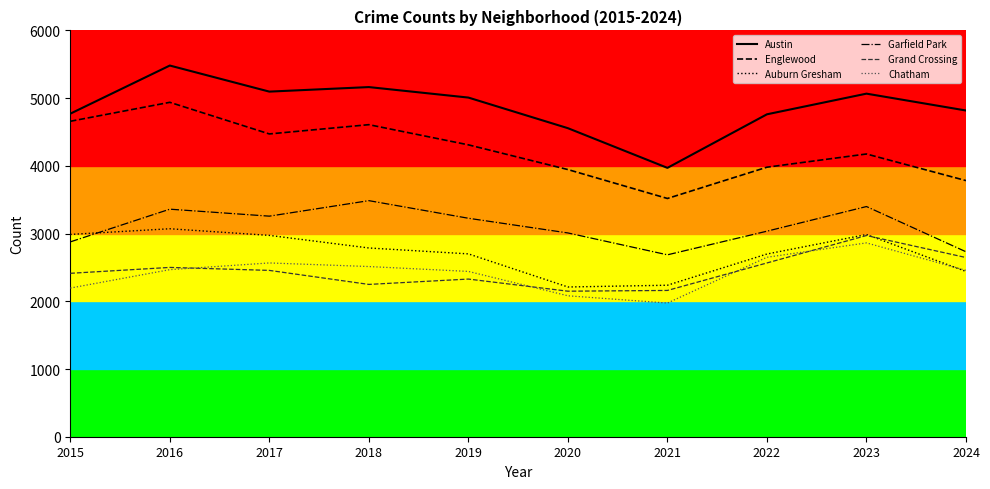

True or false: Auburn Gresham and Englewood cross at least once.

False